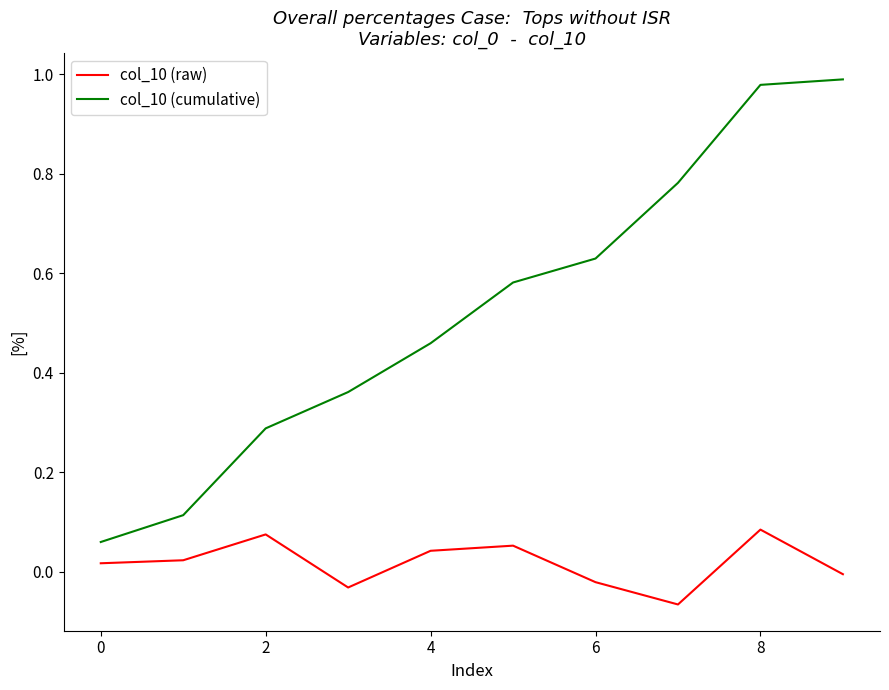

Rank the series by their maximum value, from lowest to highest.

col_10 (raw), col_10 (cumulative)